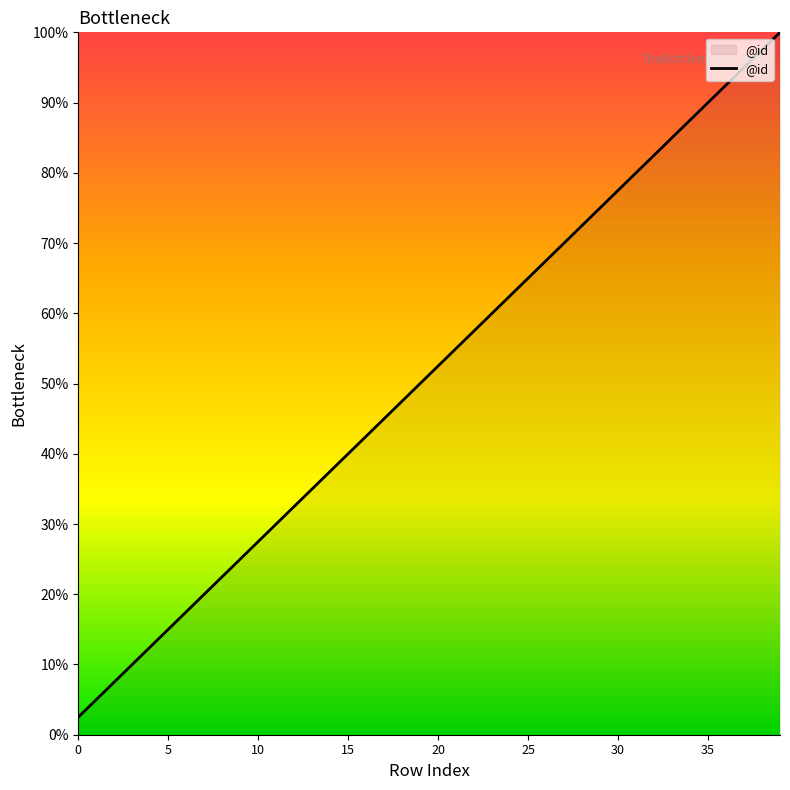

What is the maximum value shown in the chart?

100.0